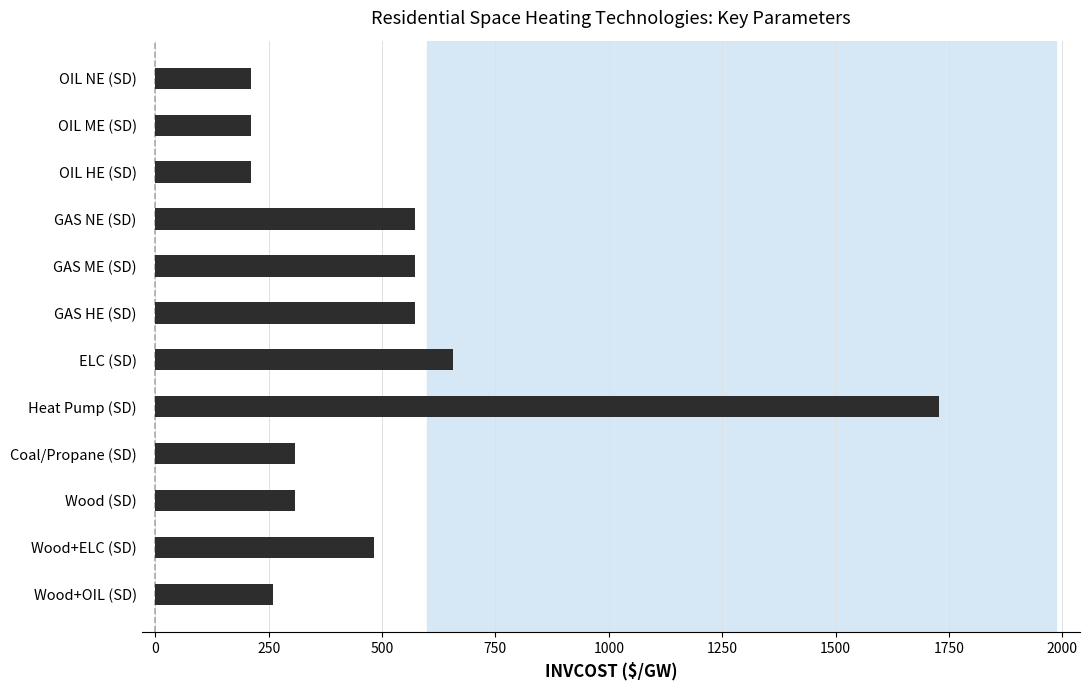

What is the smallest value displayed?

211.9